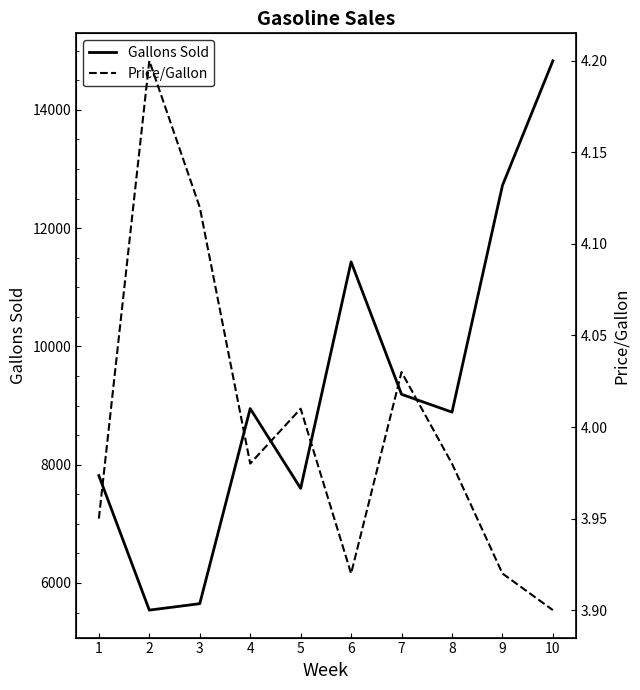

Which series has the largest total across all categories?

Gallons Sold